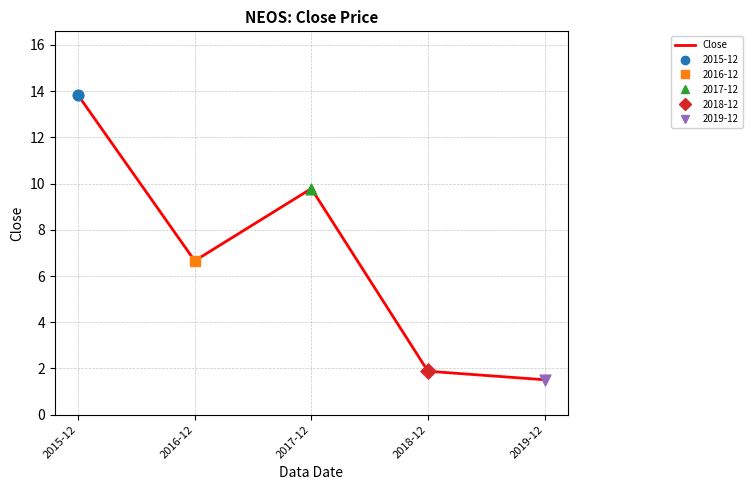

Approximately how many times larger is the value at 2019-12 compared to 2017-12?

0.2